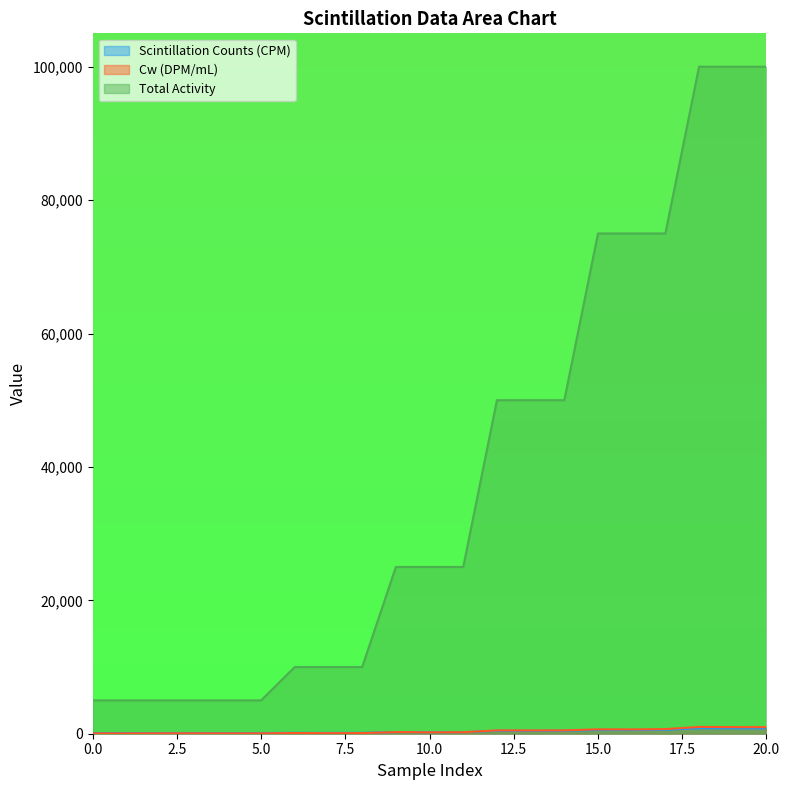

What are all the series names shown in the legend?

Scintillation Counts (CPM), Cw (DPM/mL), Total Activity